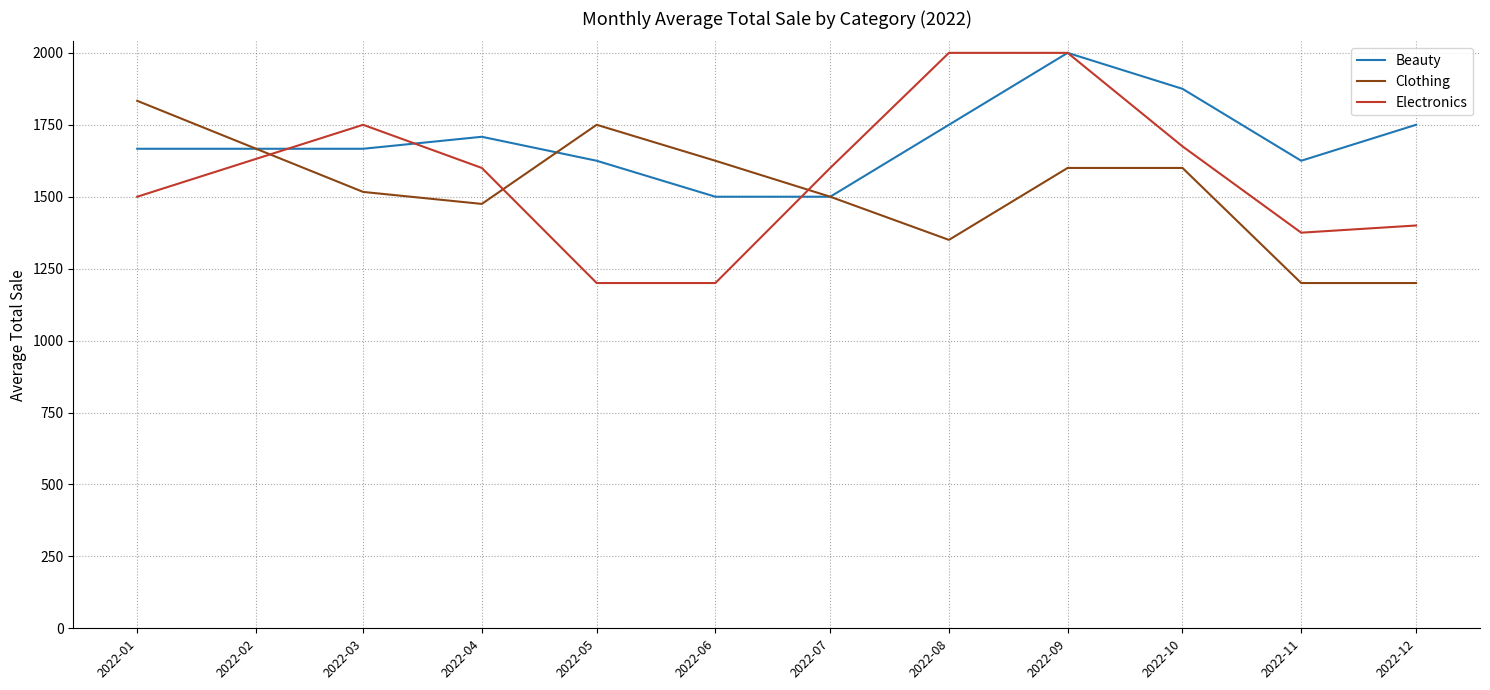

How many values in the Clothing series are below 1516?

5